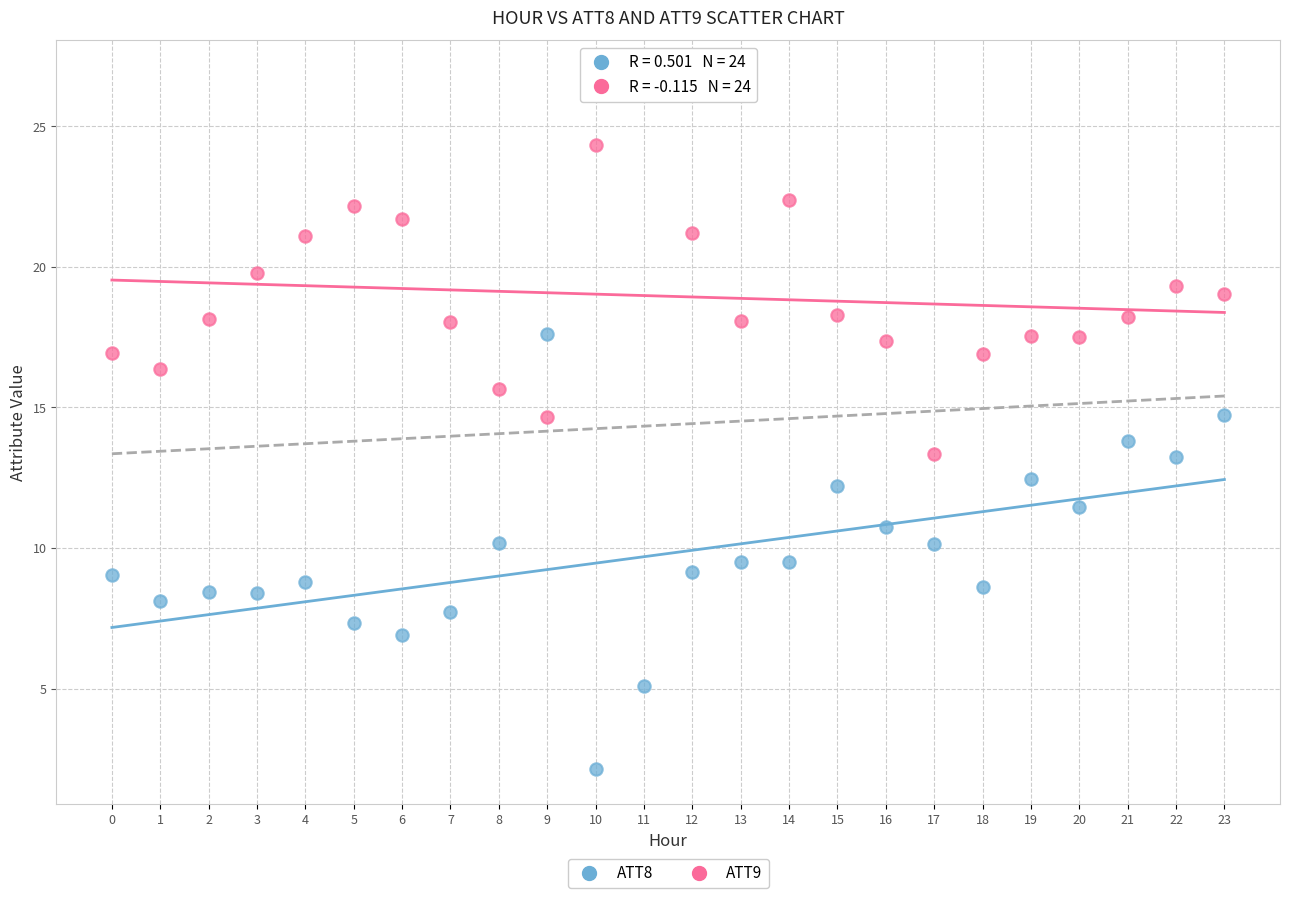

Which series reaches the minimum Y coordinate?

ATT8